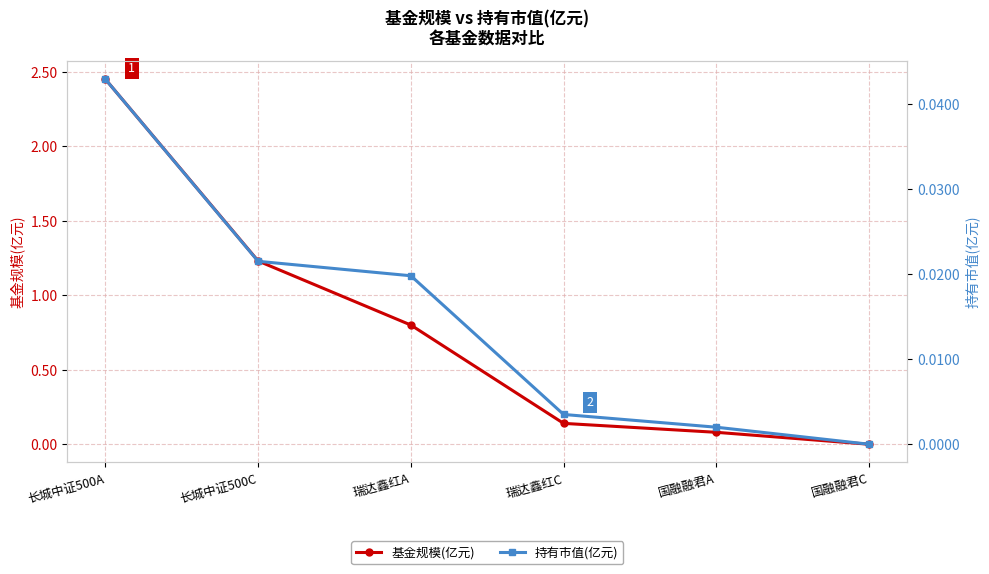

Is it true that 基金规模(亿元) equals 0.8 at 长城中证500C?

False